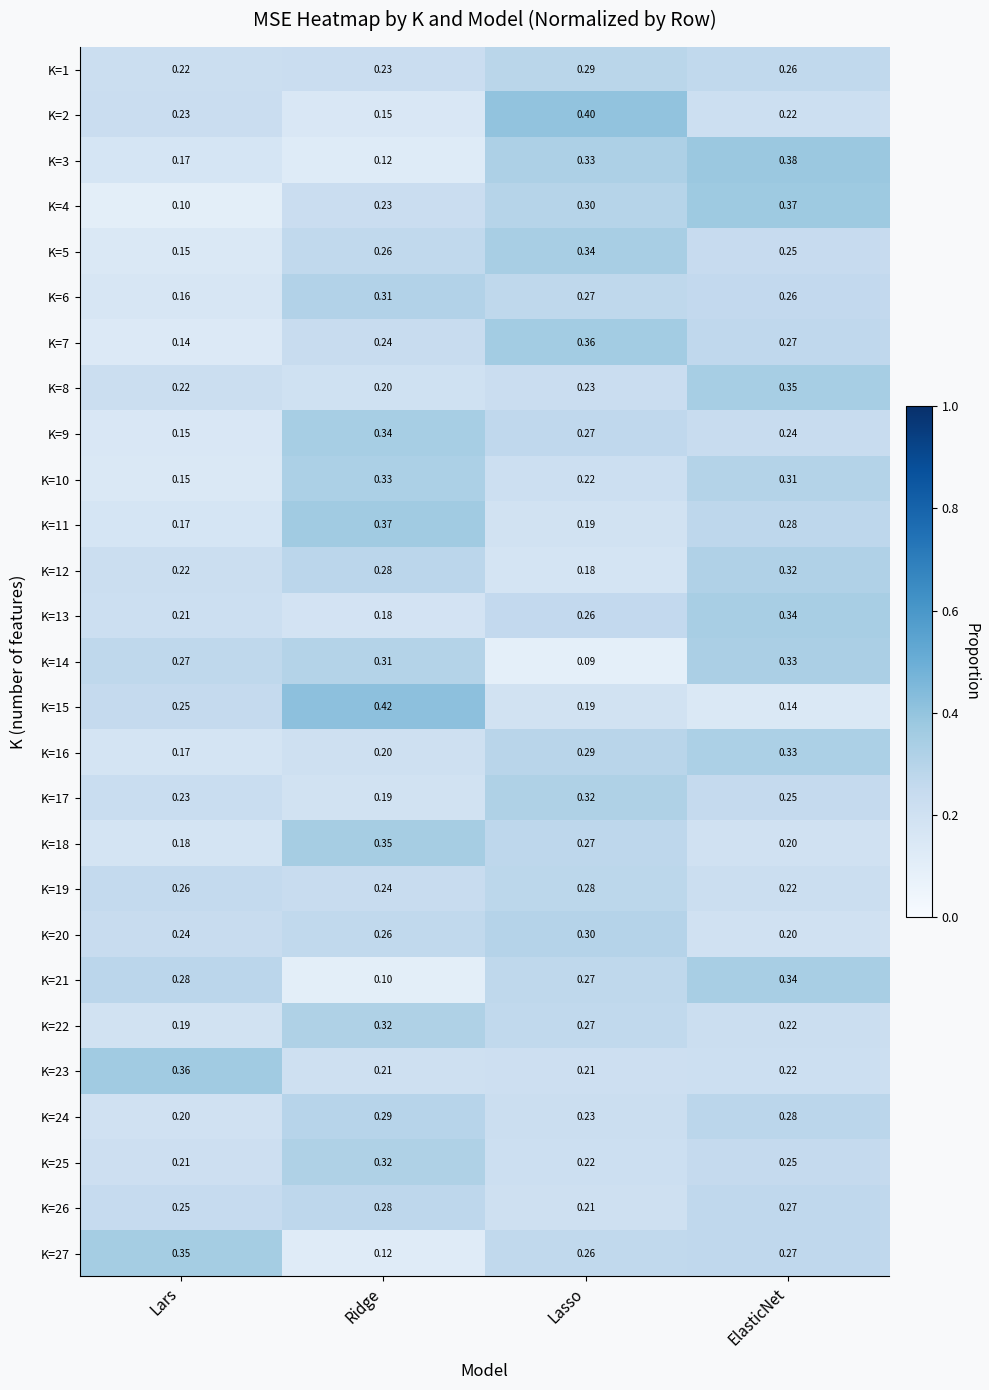

Where is K=18 nearest to the value 0?

Lars